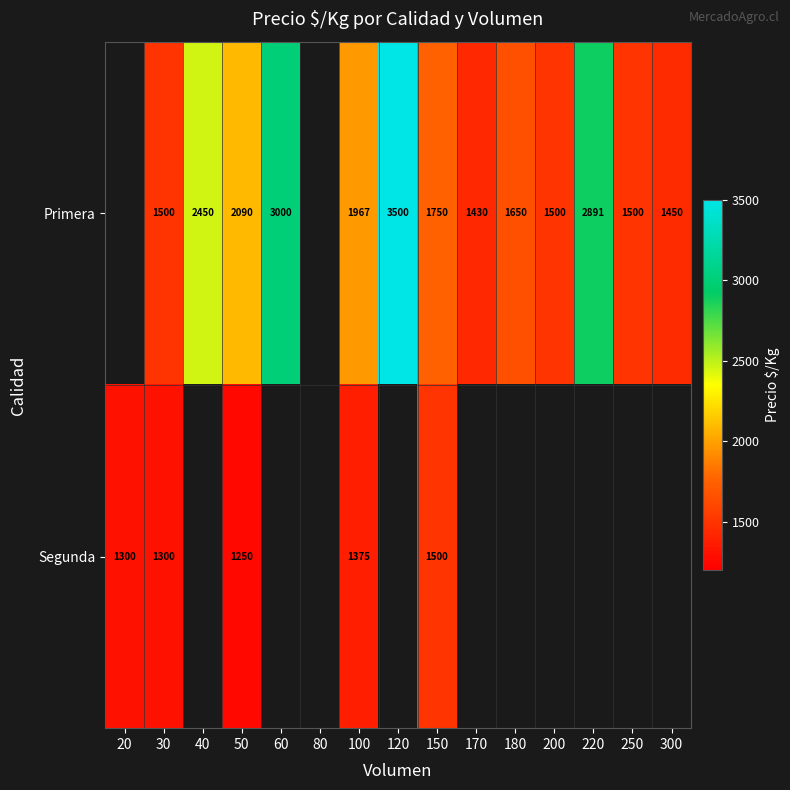

The value of Segunda at 30 is 2236. True or false?

False